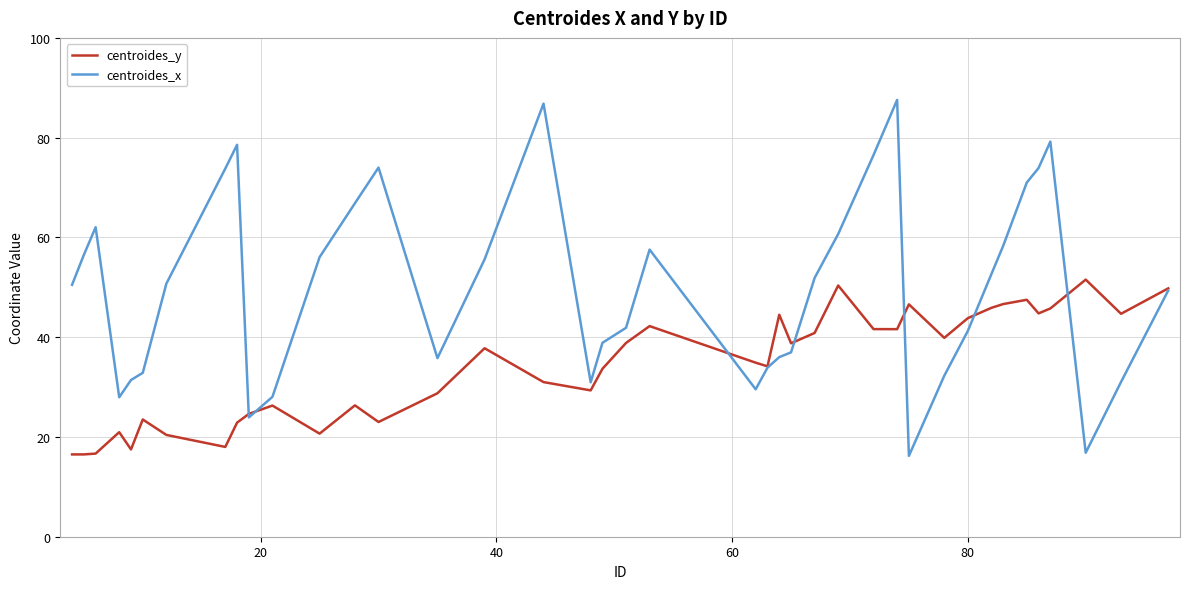

Which series has the largest total across all categories?

centroides_x